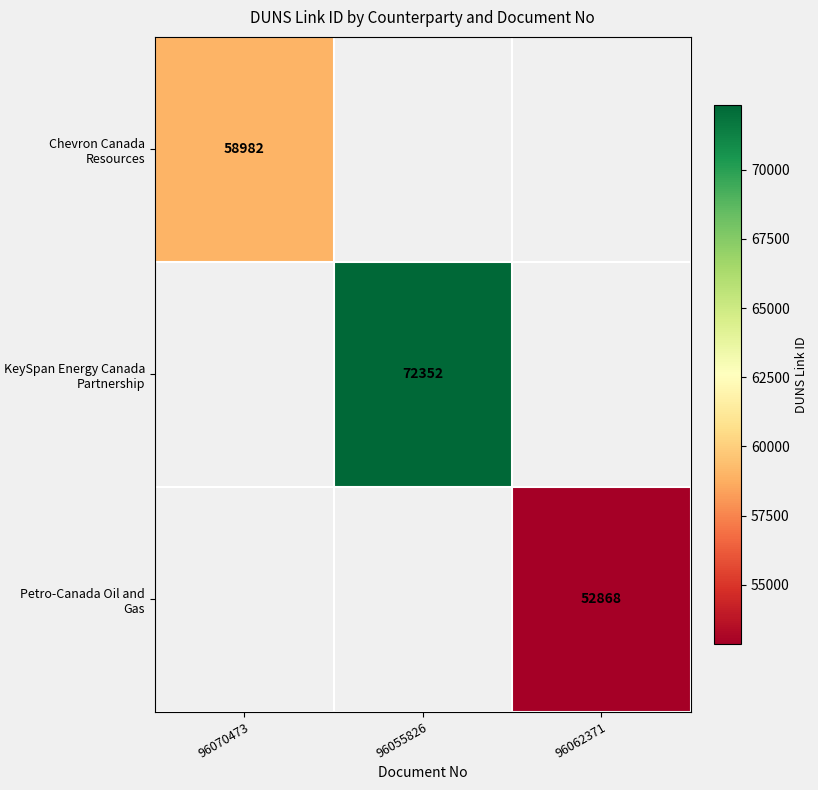

The value of KeySpan Energy Canada Partnership at 96055826 is 21006. True or false?

False